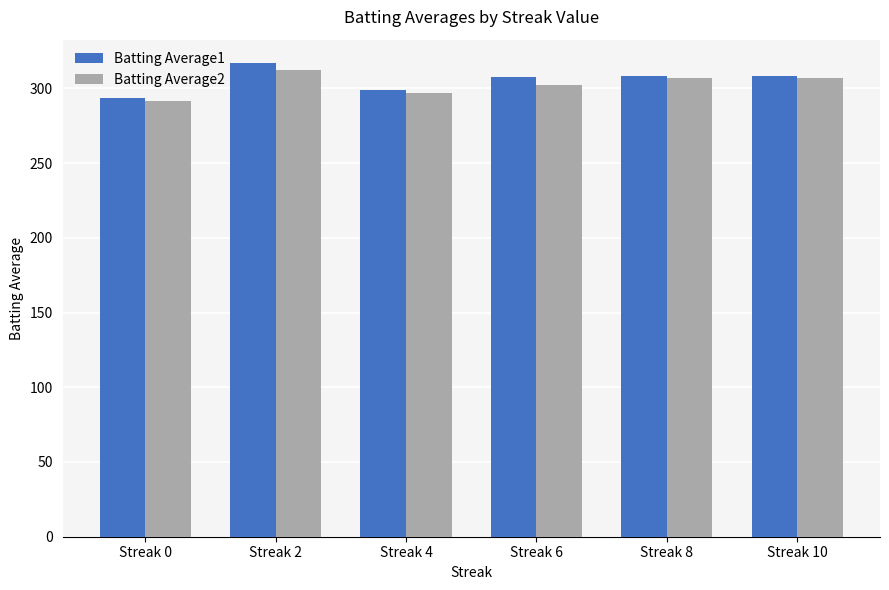

True or false: Batting Average2 has a value of 203.9 at Streak 10.

False